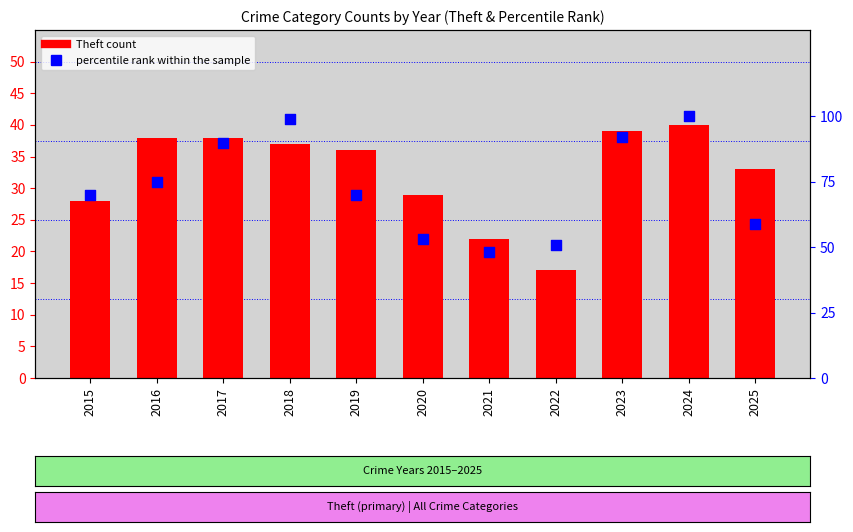

What is the total value across all series at 2016?

113